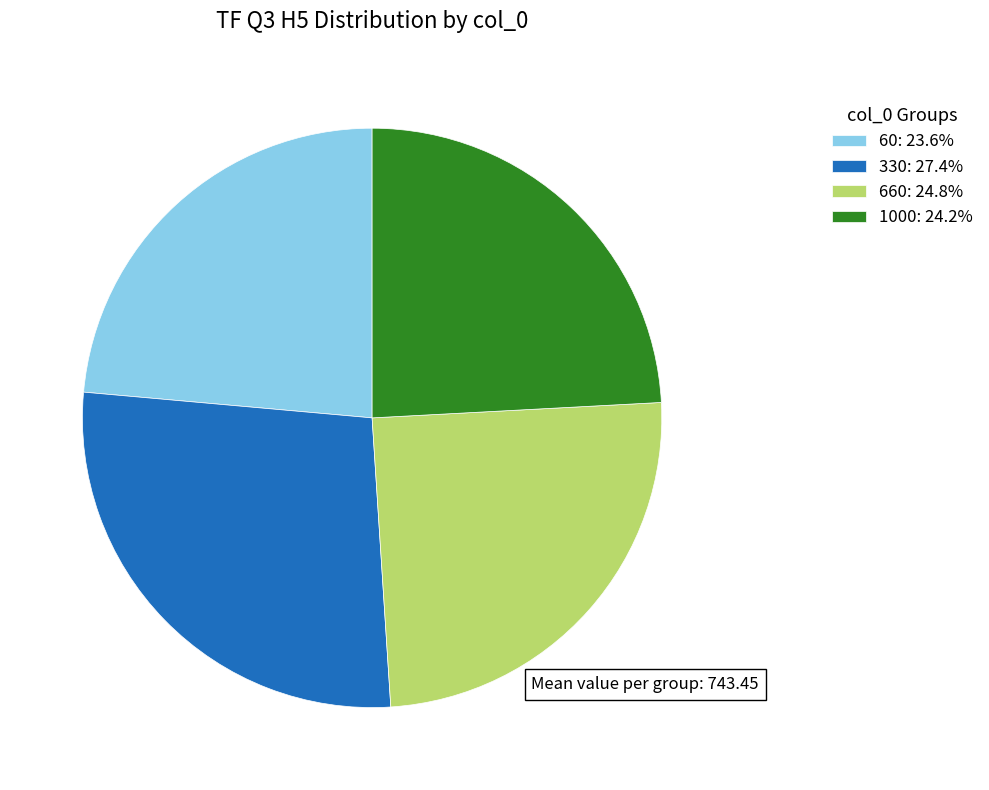

Do 1000: 24.2% and 330: 27.4% together represent more than half of the pie?

Yes